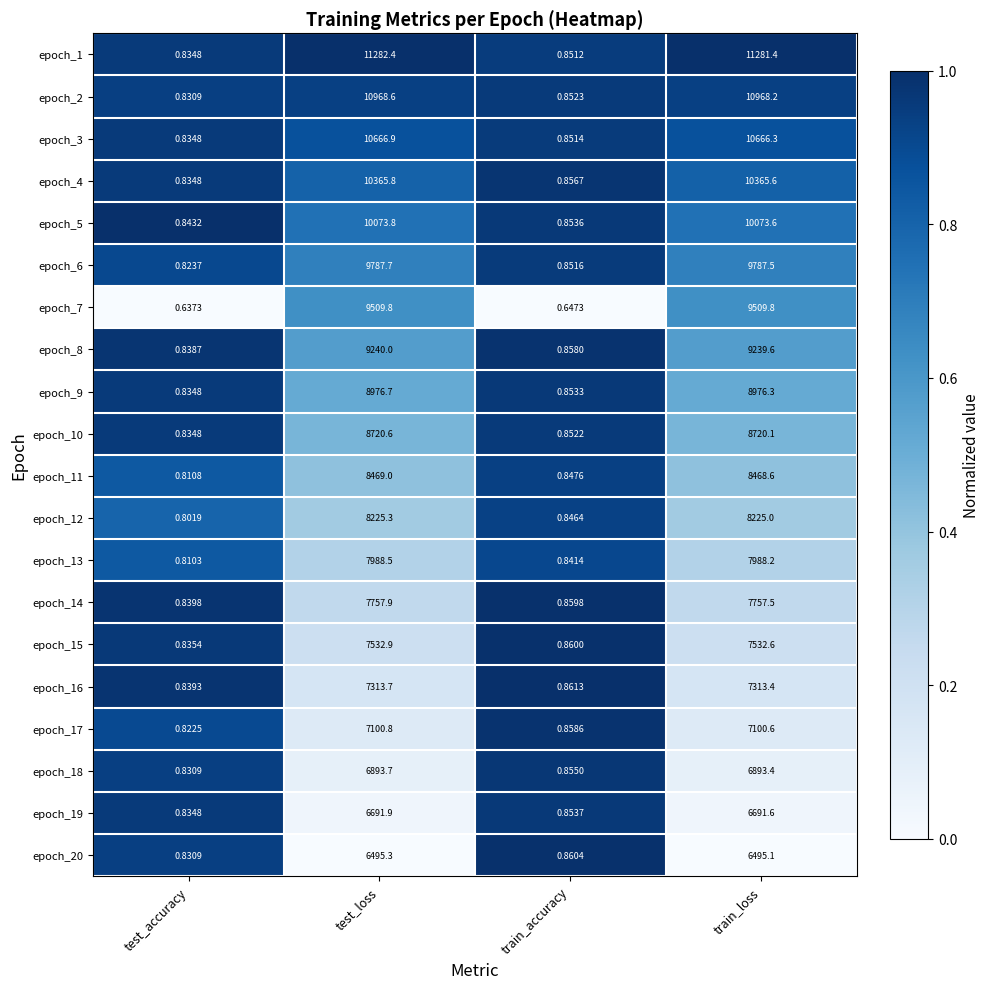

At which category is the sum across all series the highest?

test_loss